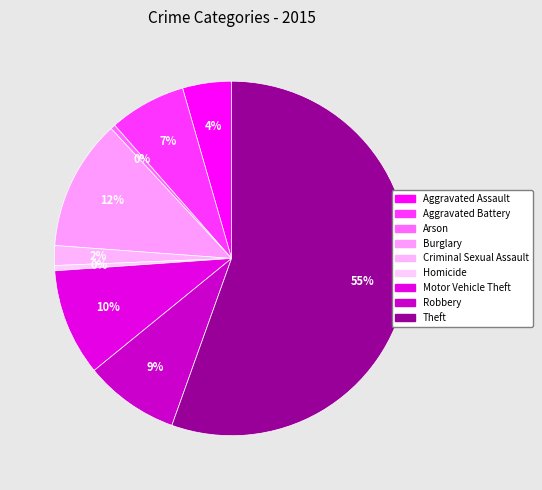

Count the number of slices in the pie.

9